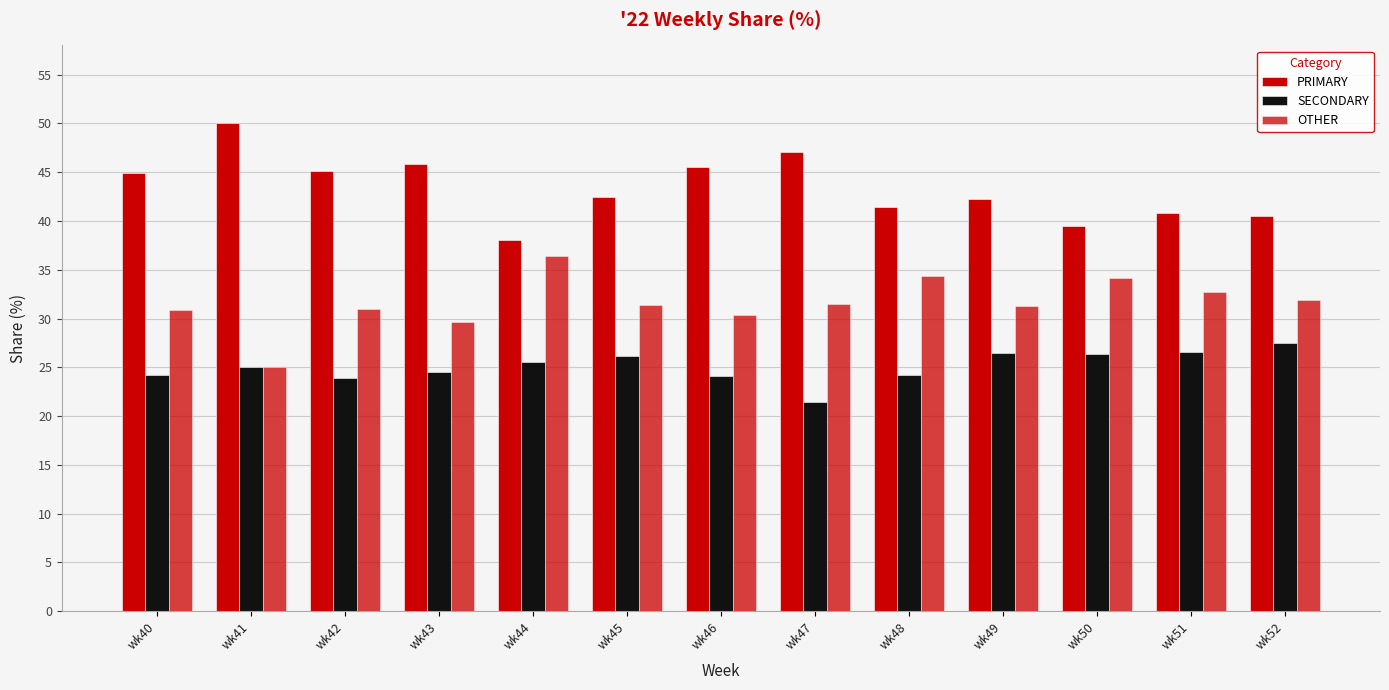

How many groups of bars are there?

13